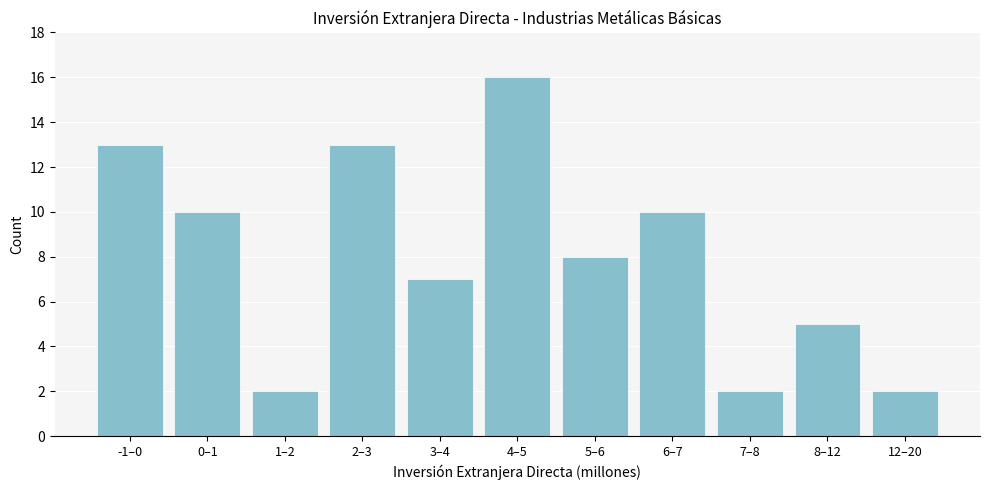

Reading right to left, list all the values displayed in this chart.

12–20=2	8–12=5	7–8=2	6–7=10	5–6=8	4–5=16	3–4=7	2–3=13	1–2=2	0–1=10	-1–0=13